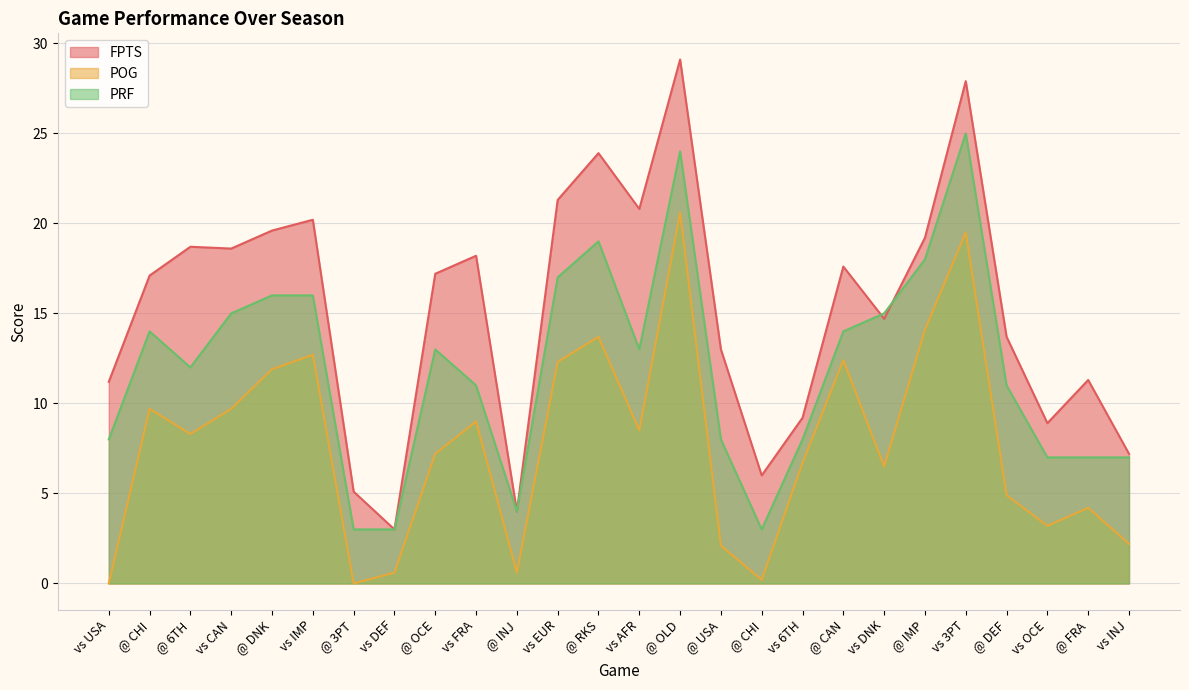

Which series has the largest range (max minus min)?

FPTS